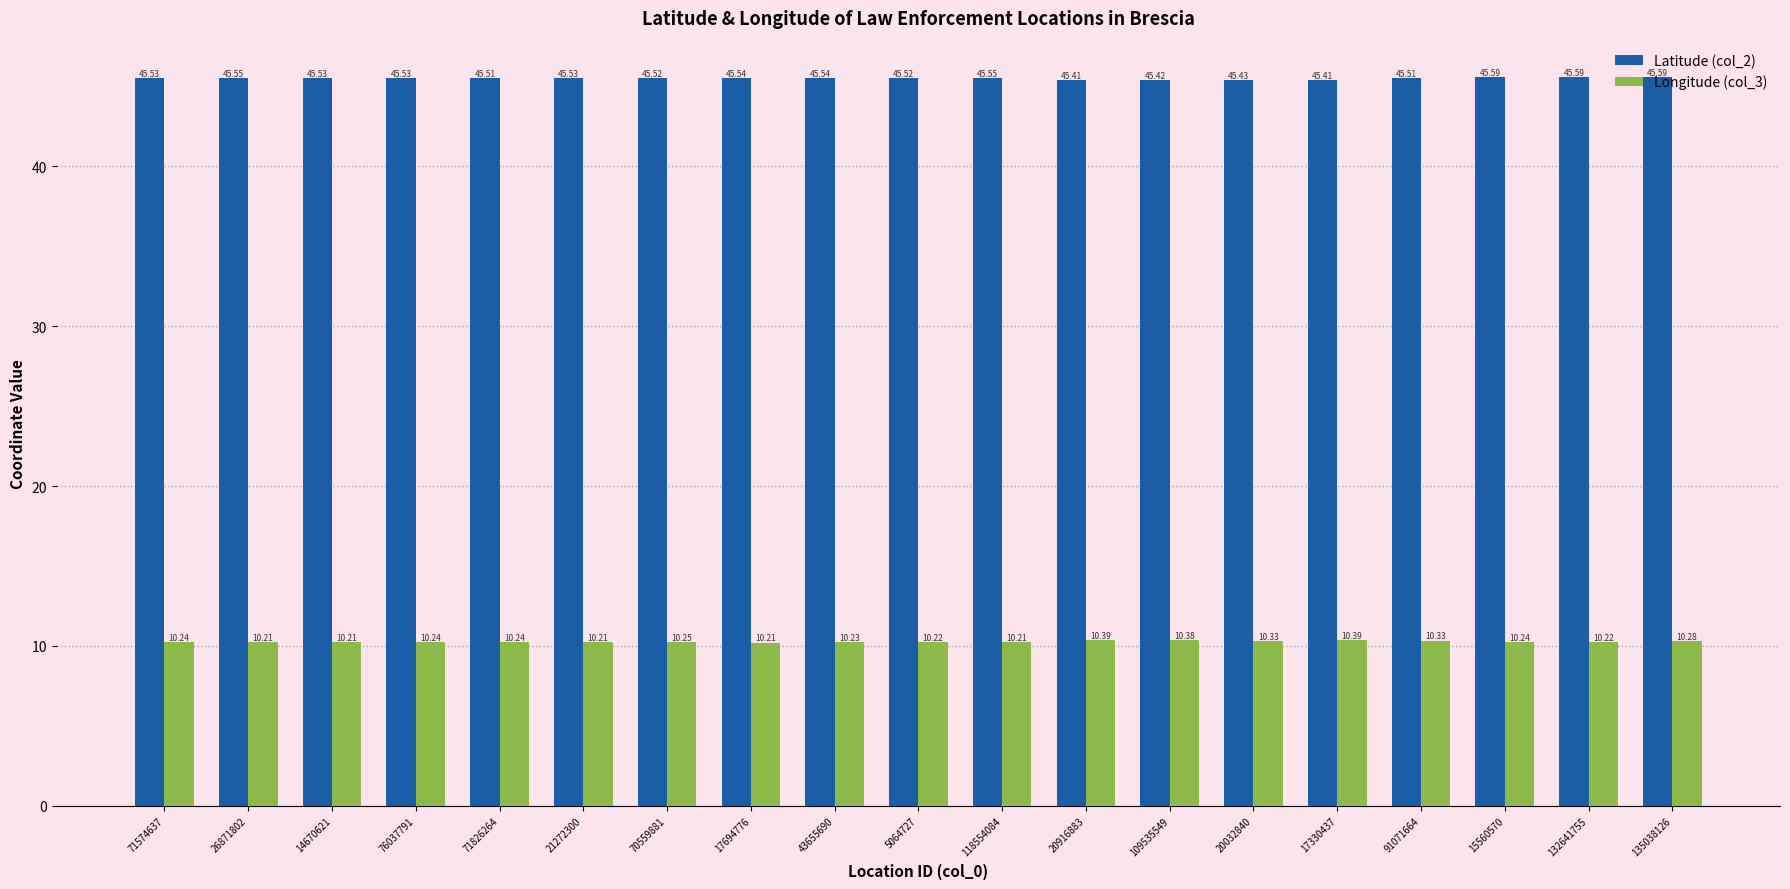

At which category is the sum across all series the highest?

135038126